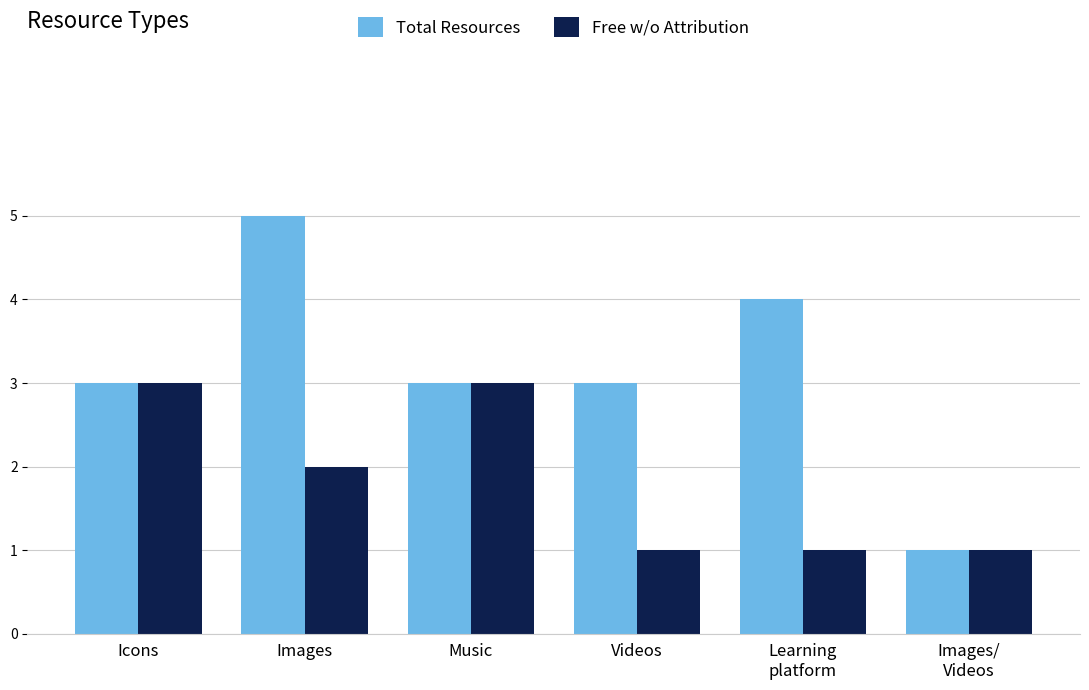

How many categories are shown in the chart?

6